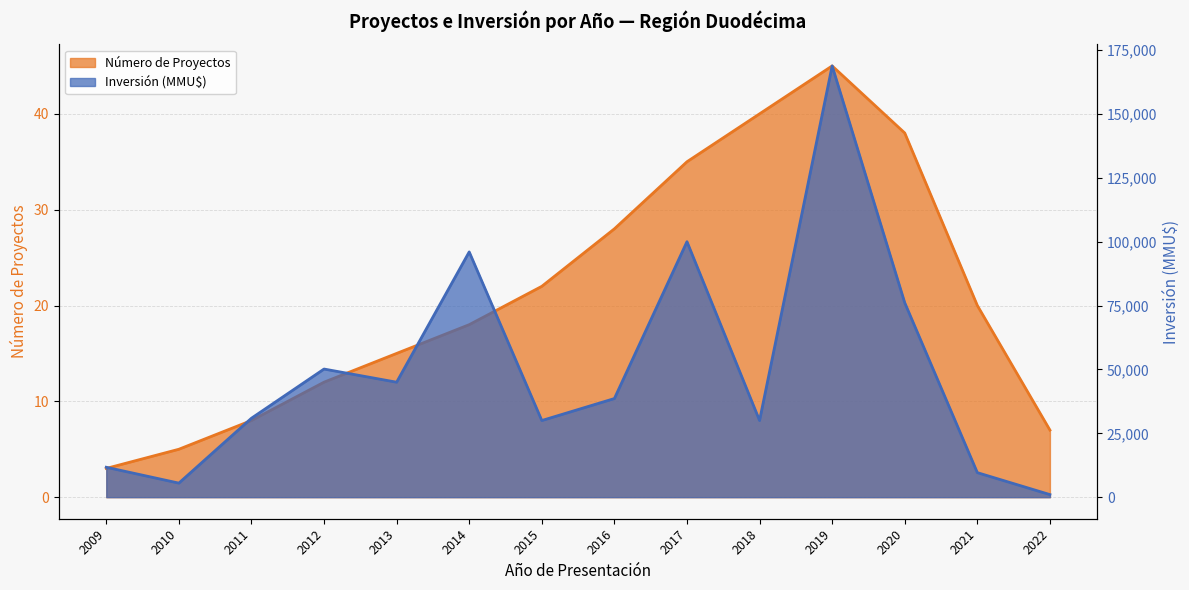

The value of Inversión (MMU$) at 2020 is 30608. True or false?

False